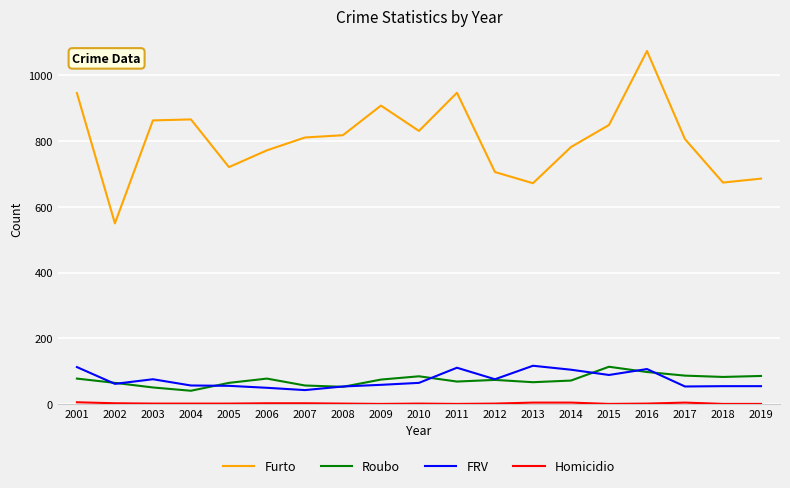

What is the spread (max minus min) of values at 2016?

1072